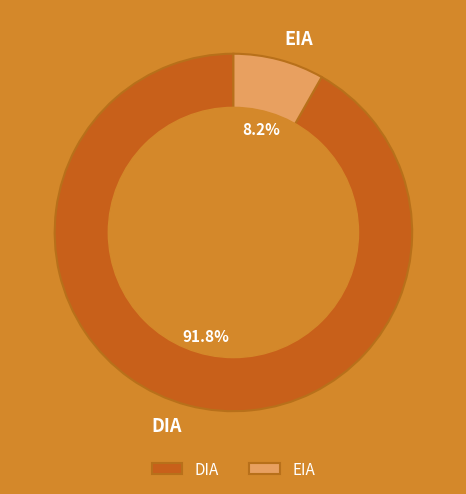

Count the number of slices in the pie.

2